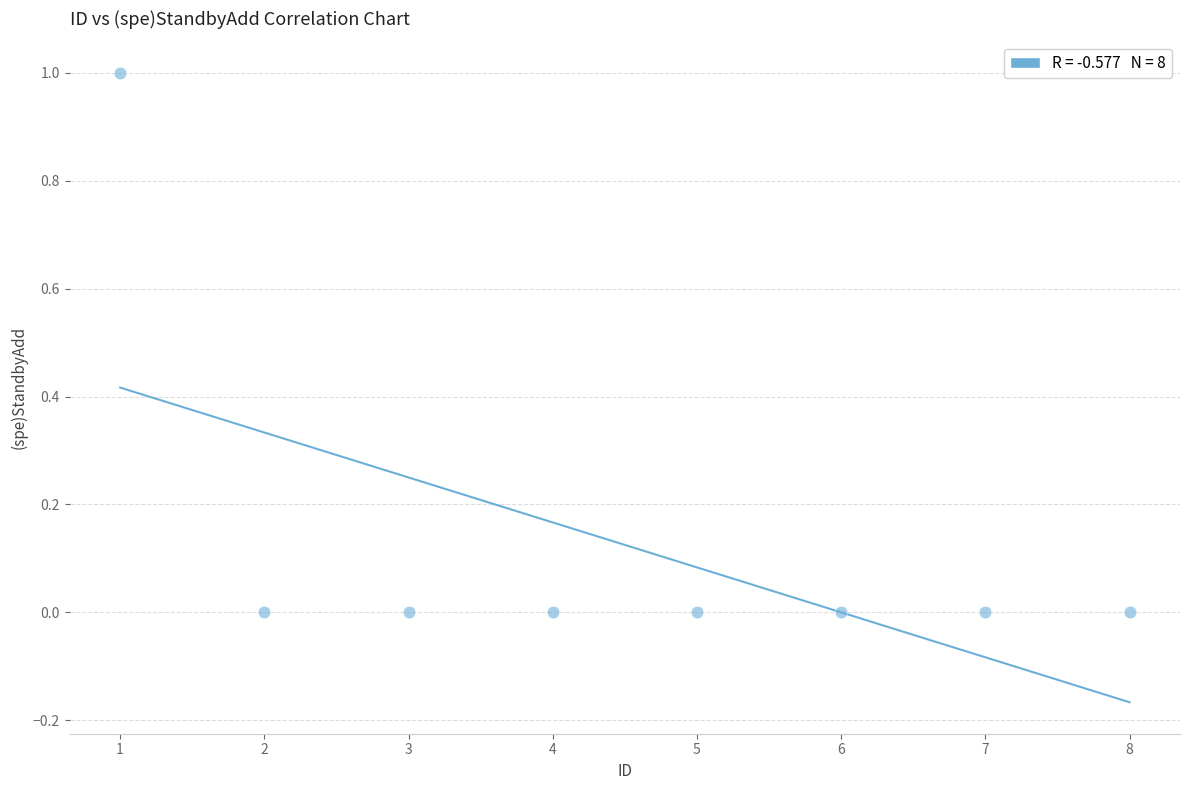

What is the average X value?

4